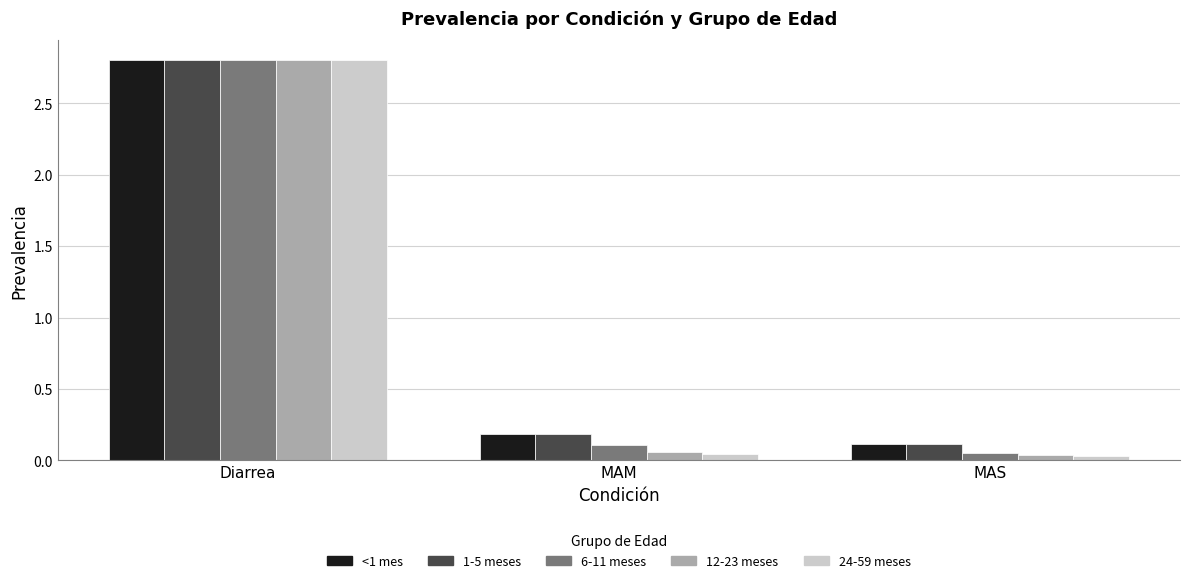

At which category is the sum across all series the highest?

Diarrea